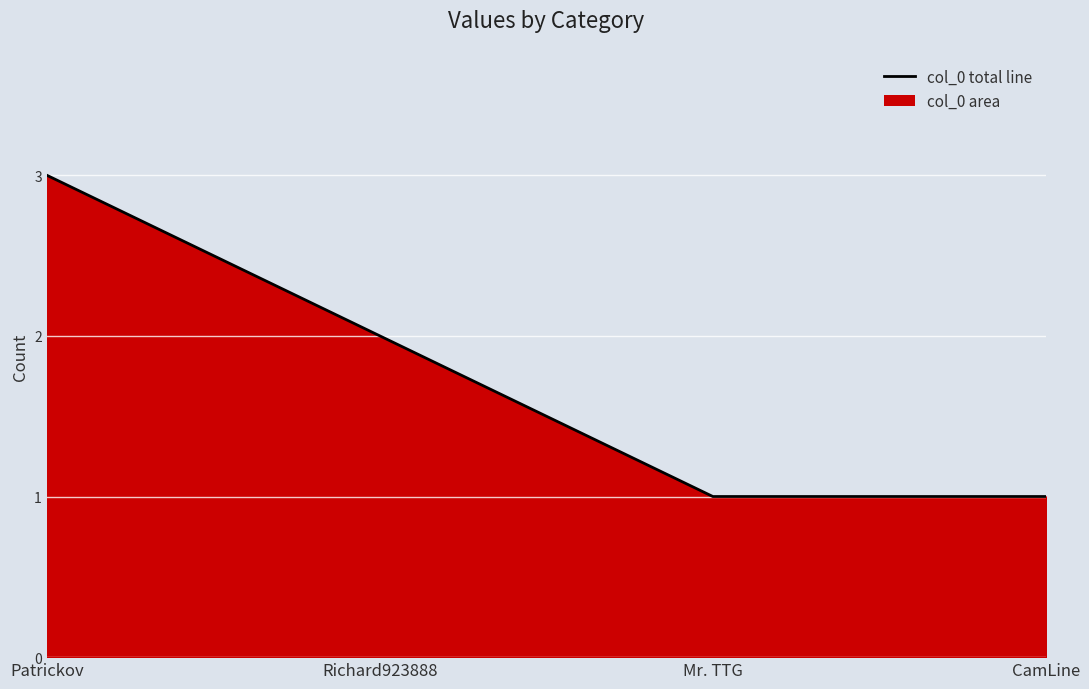

Which category has the highest value across all series?

Patrickov